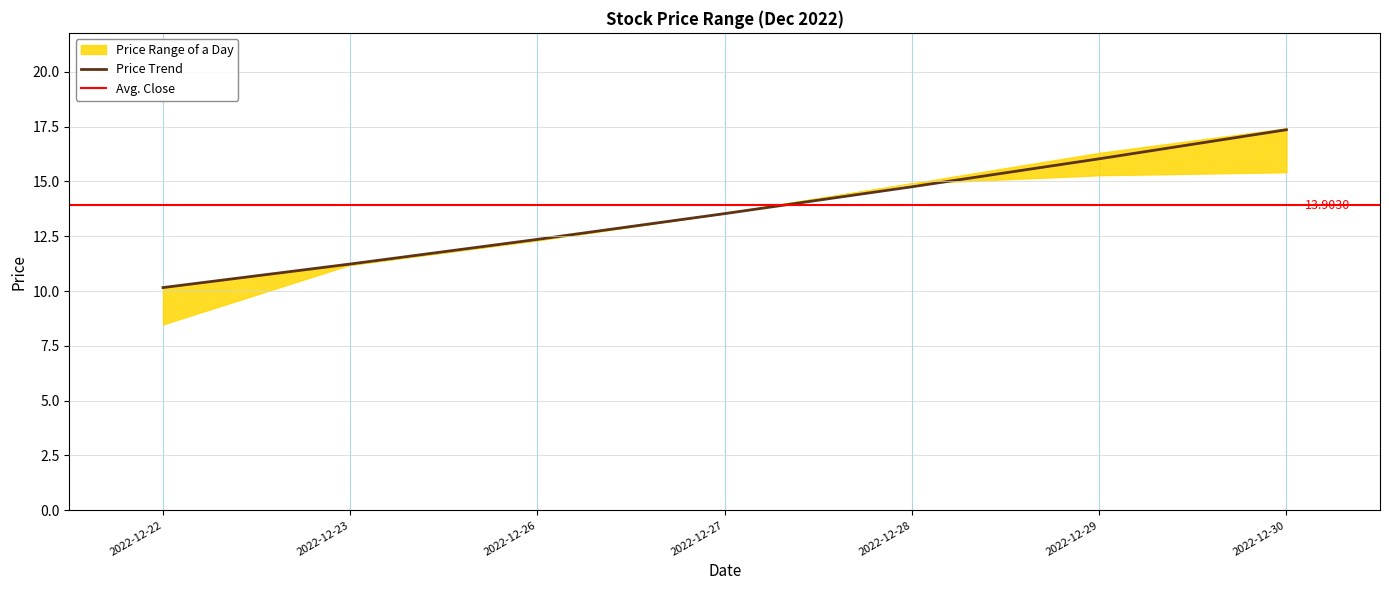

What is the average value of the high series?

13.7